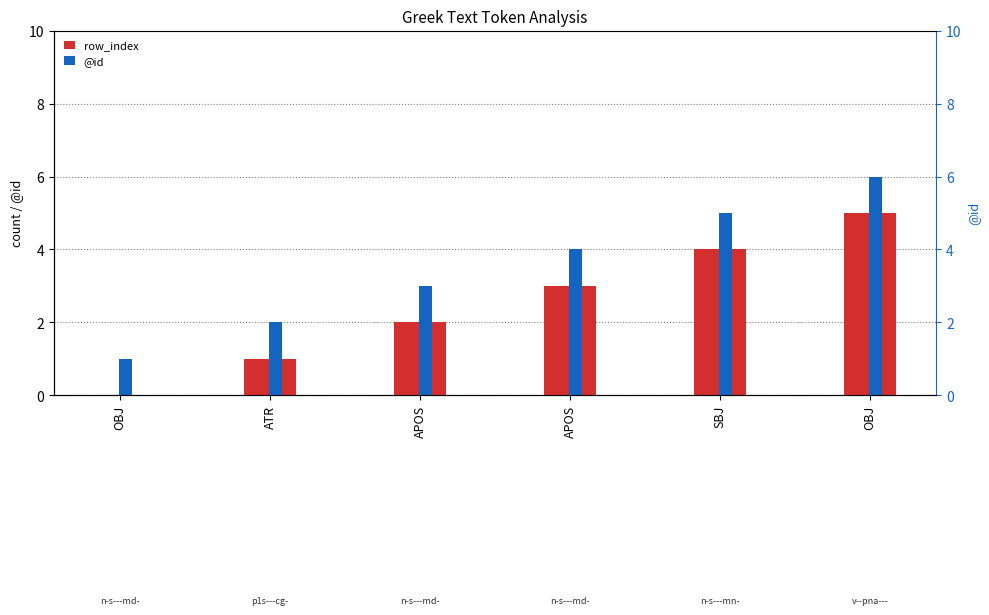

Between APOS and APOS, which series saw the biggest shift?

row_index